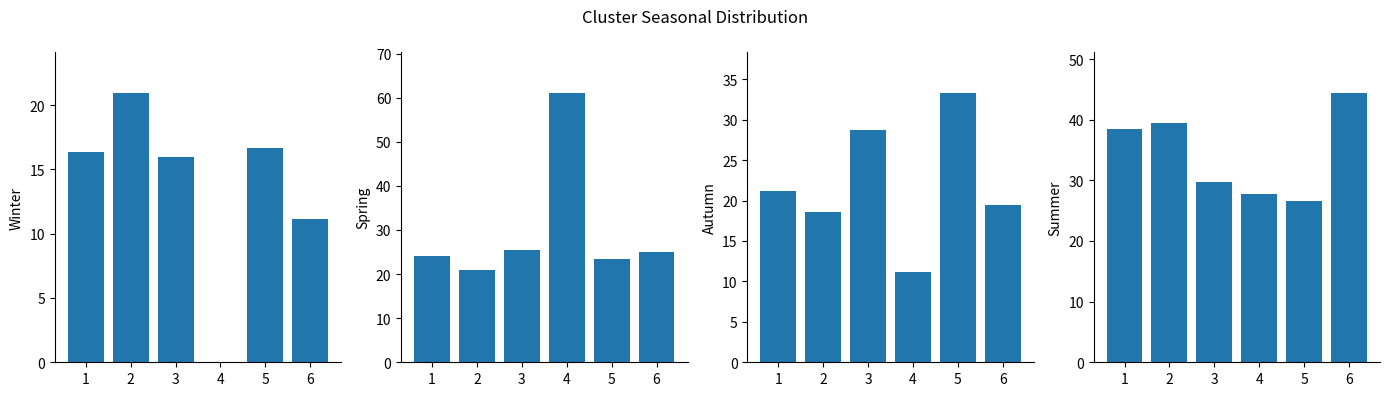

What is the total value across all series at 2?

100.0